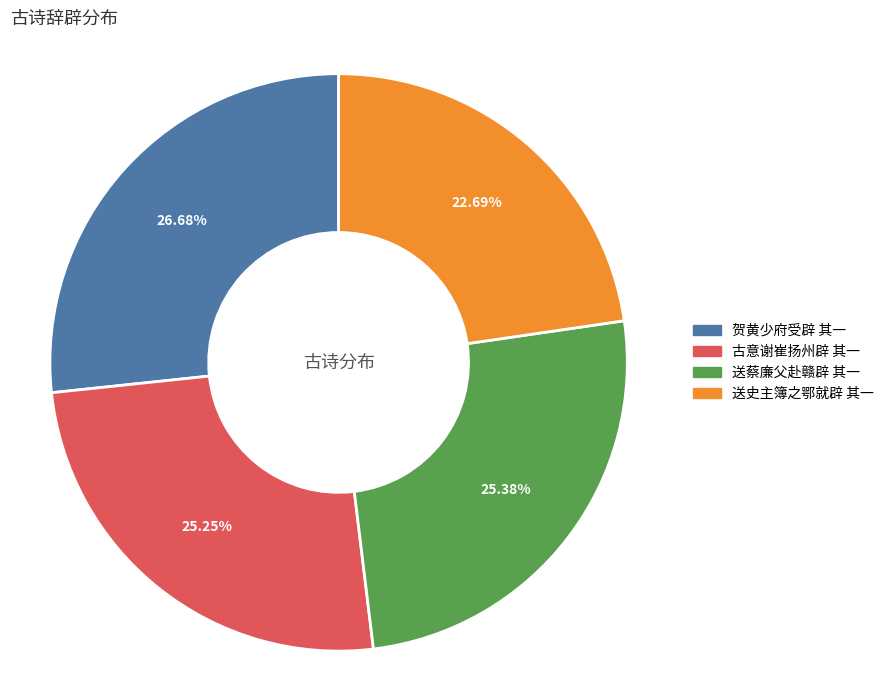

What is the ratio of the value at 送蔡廉父赴赣辟 其一 to the value at 贺黄少府受辟 其一?

1.0